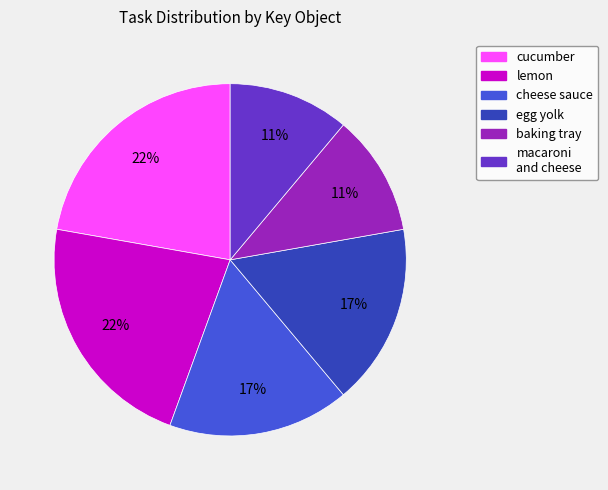

To the nearest percent, what is the difference between the largest and smallest slice percentages?

11%